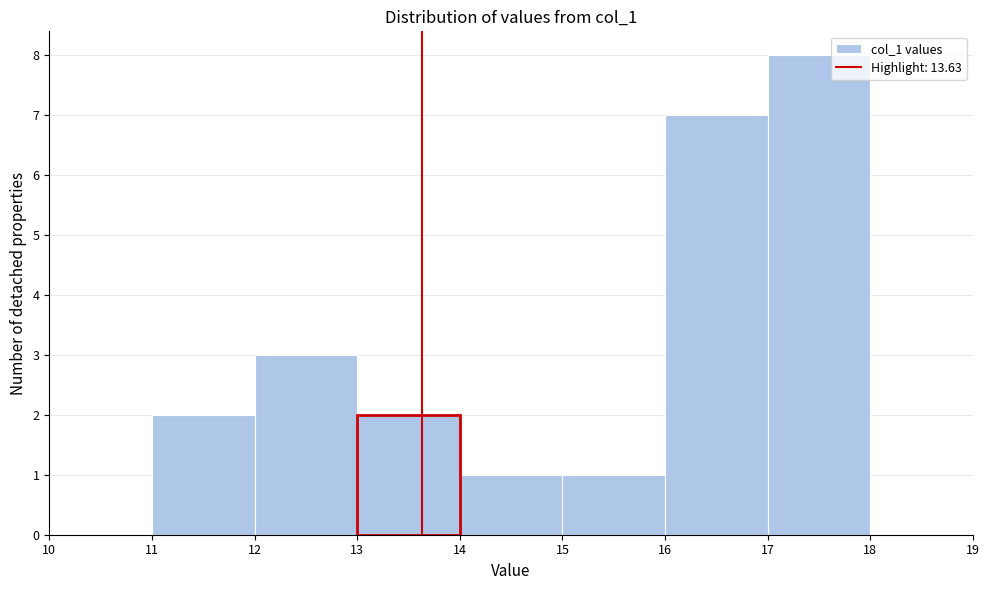

Which range on the x-axis has the tallest bar?

17 to 18